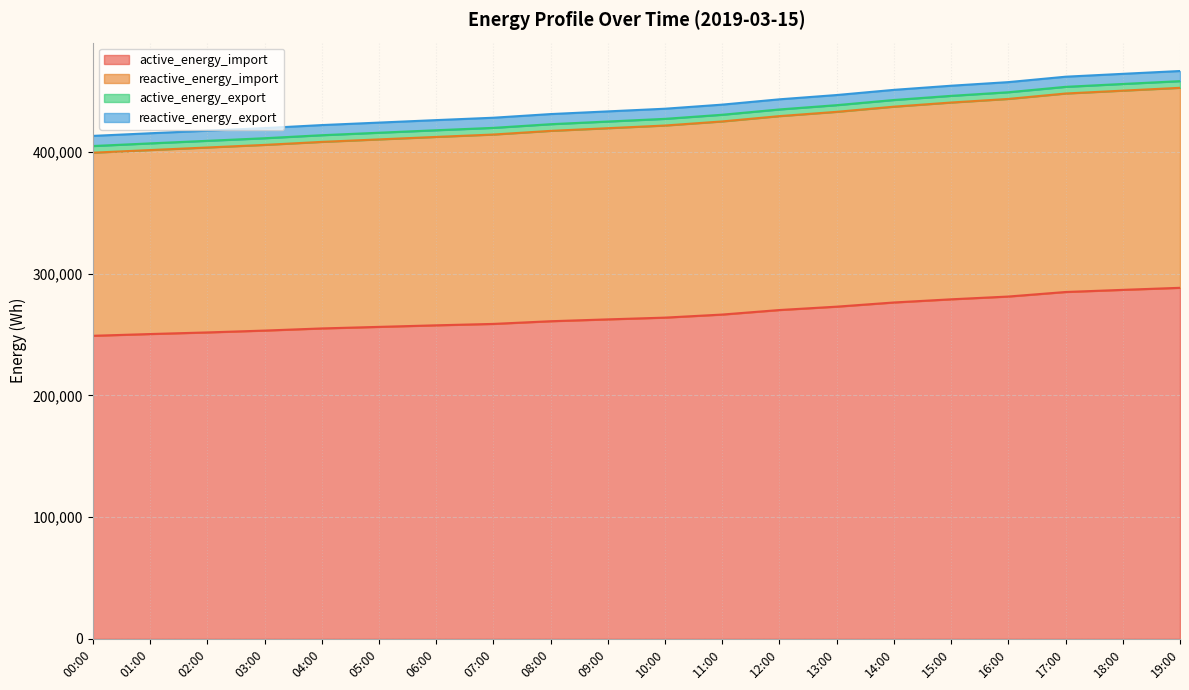

The value of active_energy_import at 05:00 is 256240. True or false?

True